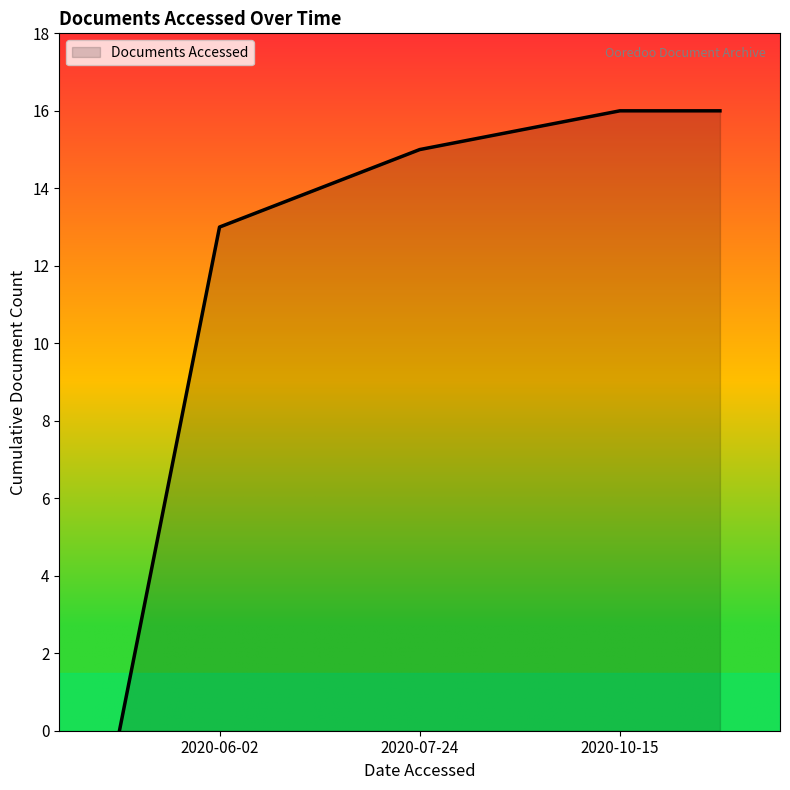

What is the maximum value shown in the chart?

16